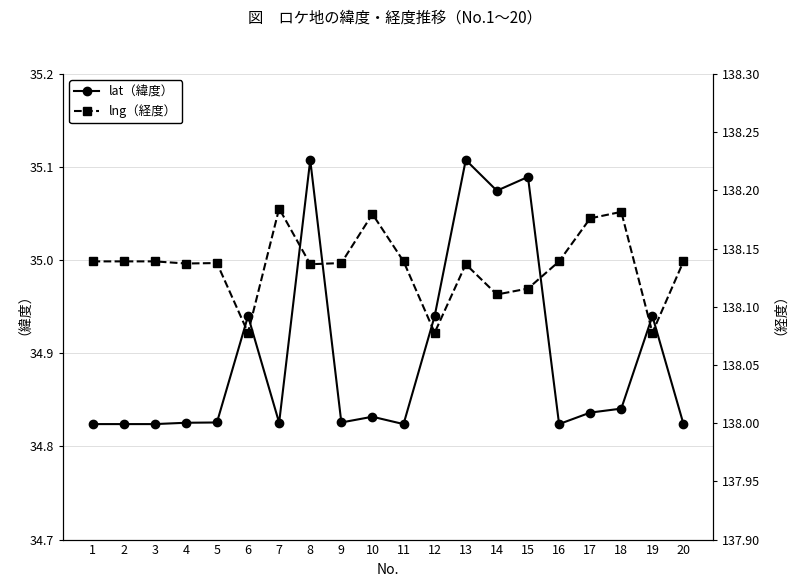

What is the sum of all lng（経度） values?

2762.7